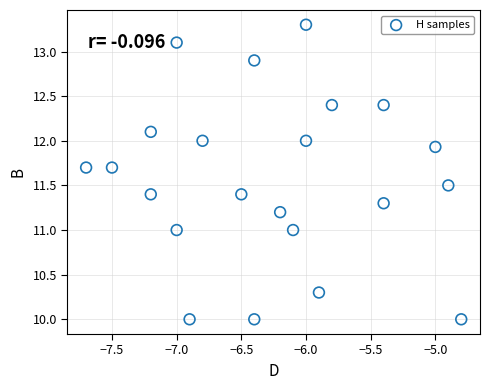

What is the range of Y values (max minus min)?

3.3